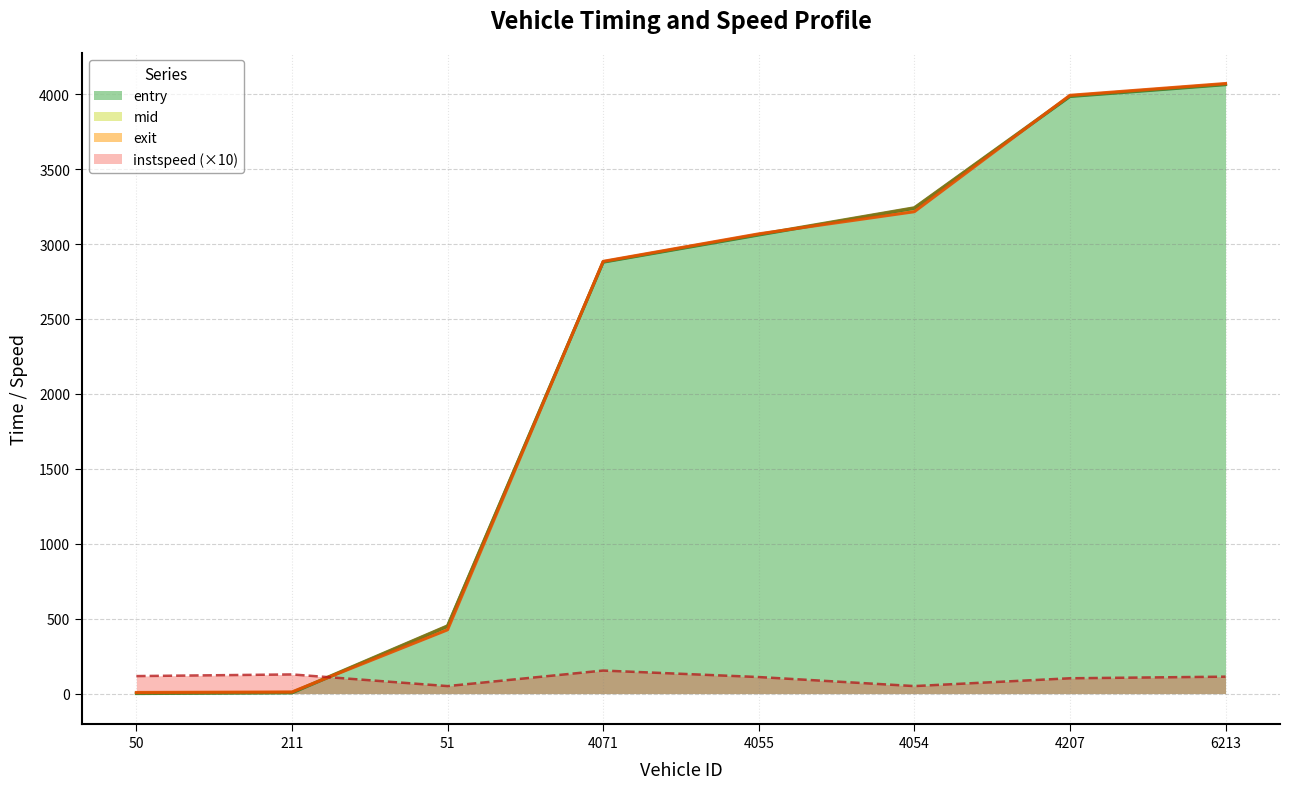

At 211, list the series in order from smallest to largest.

entry, mid, exit, instspeed